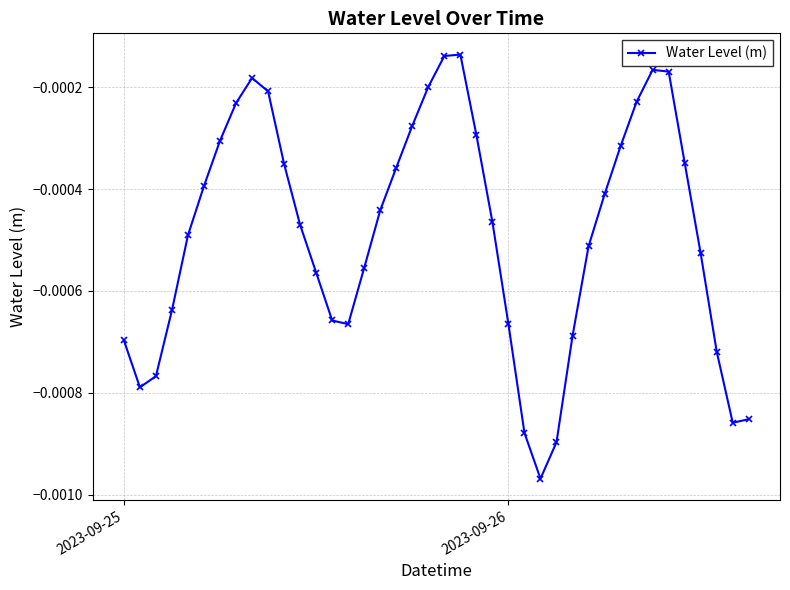

How many interior local peaks (higher than both neighbors) does the data have?

3